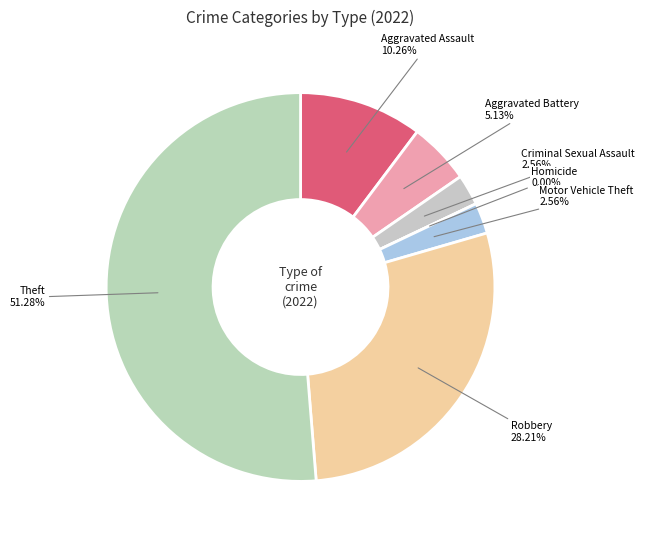

To the nearest percent, what percentage of the pie is Aggravated Assault?

10%